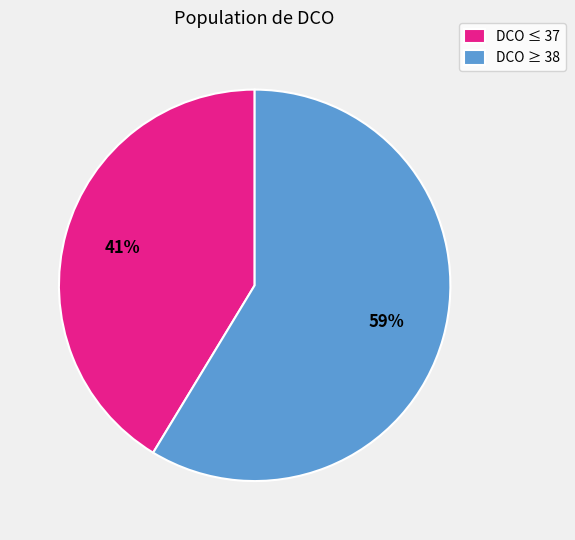

How many slices are in this pie chart?

2